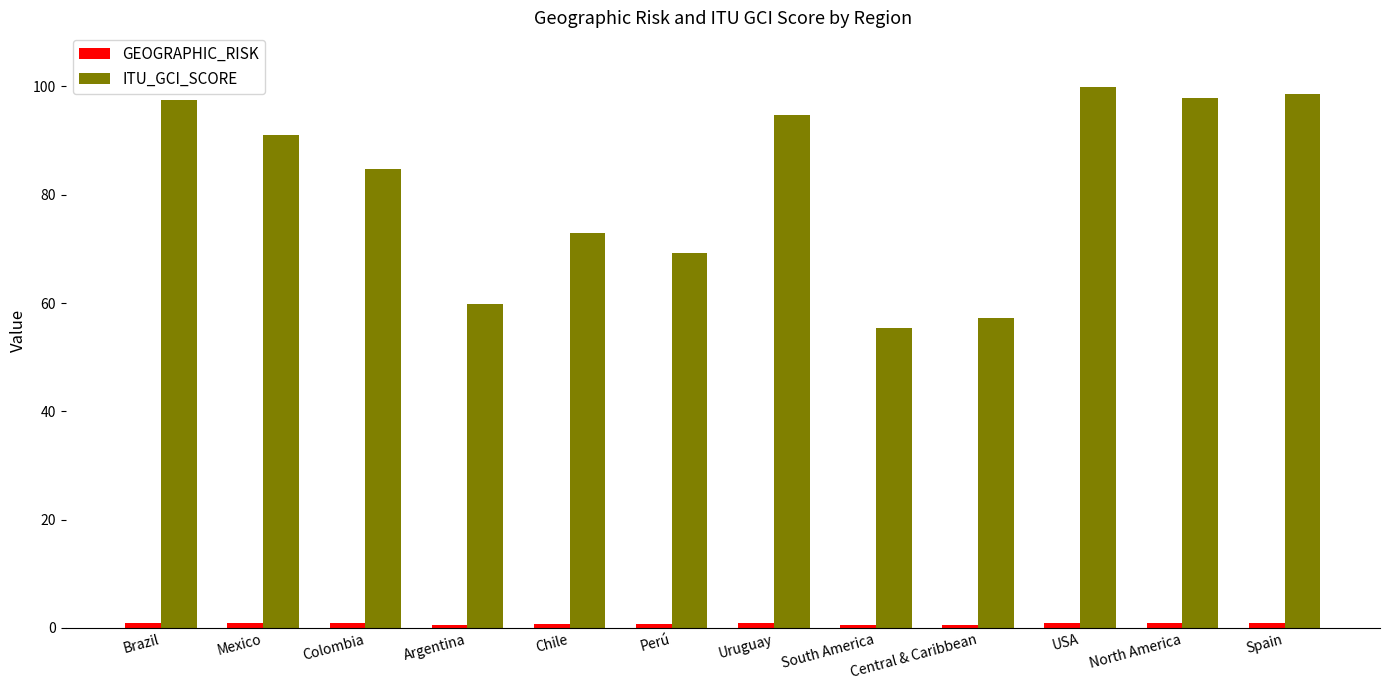

What position from the right is Central & Caribbean?

4